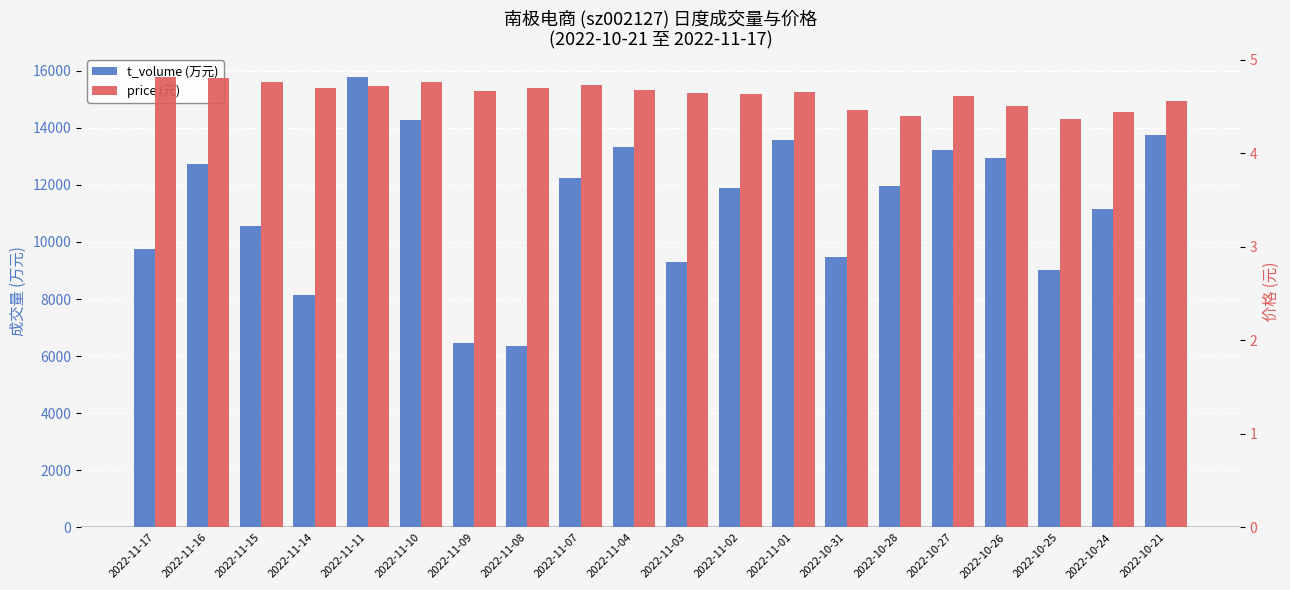

What is the label of the 20th bar from the right?

2022-11-17